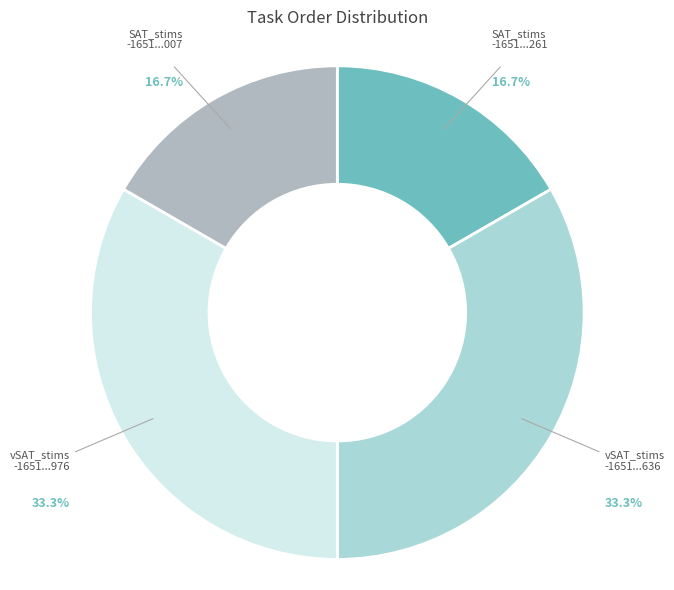

To the nearest percent, what is the difference between the largest and smallest slice percentages?

17%